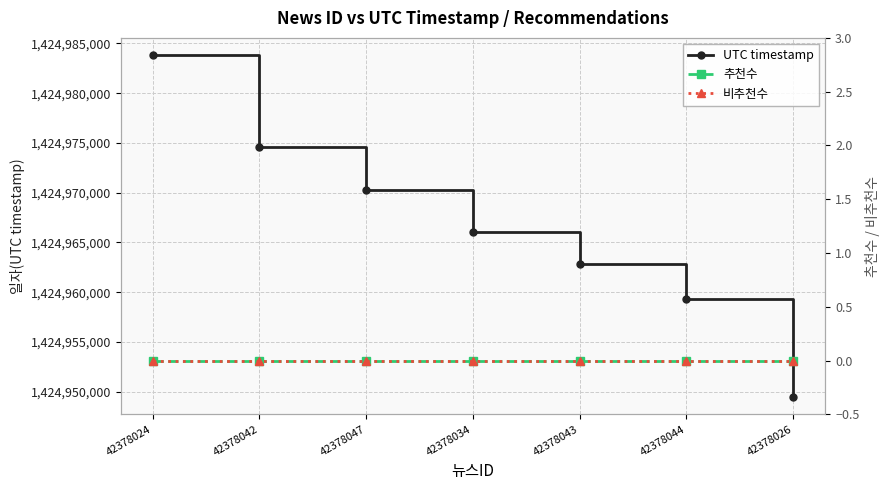

Which series has the largest total across all categories?

UTC timestamp